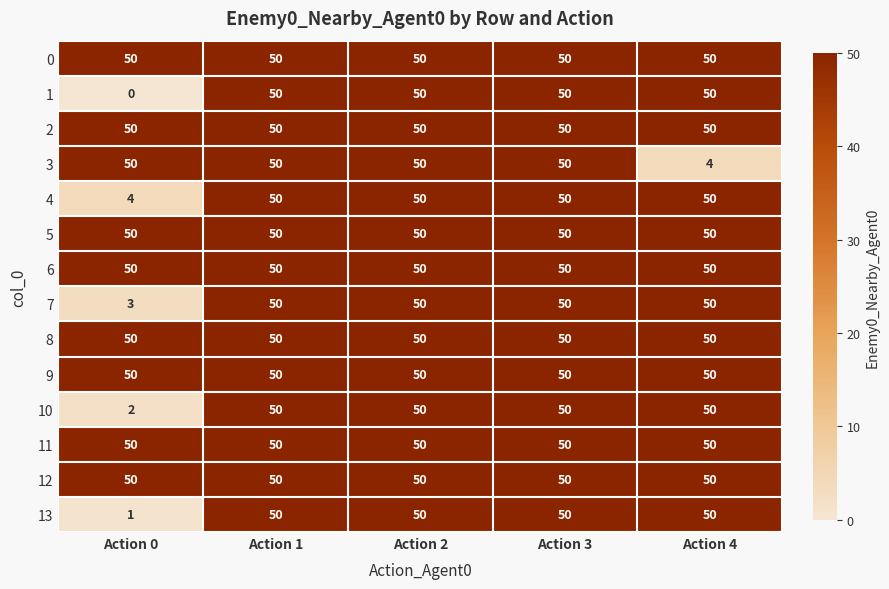

What is the spread (max minus min) of values at Action 0?

50